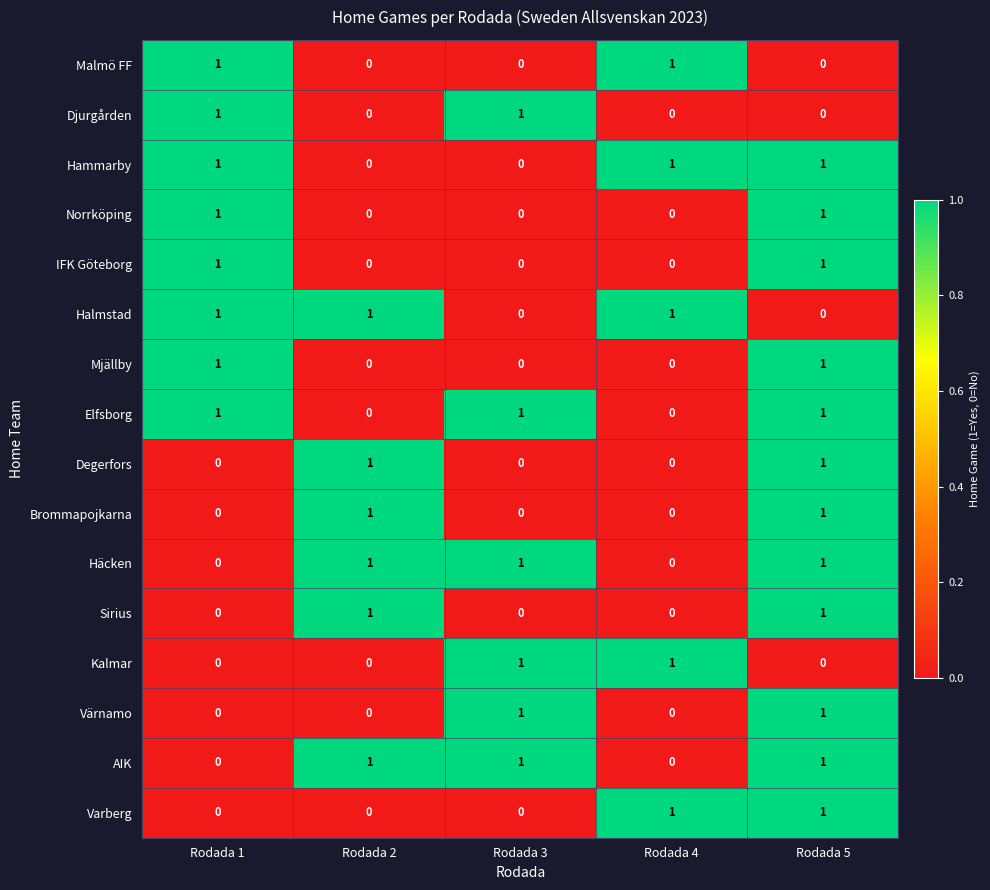

How many Mjällby values are between 0 and 1?

5